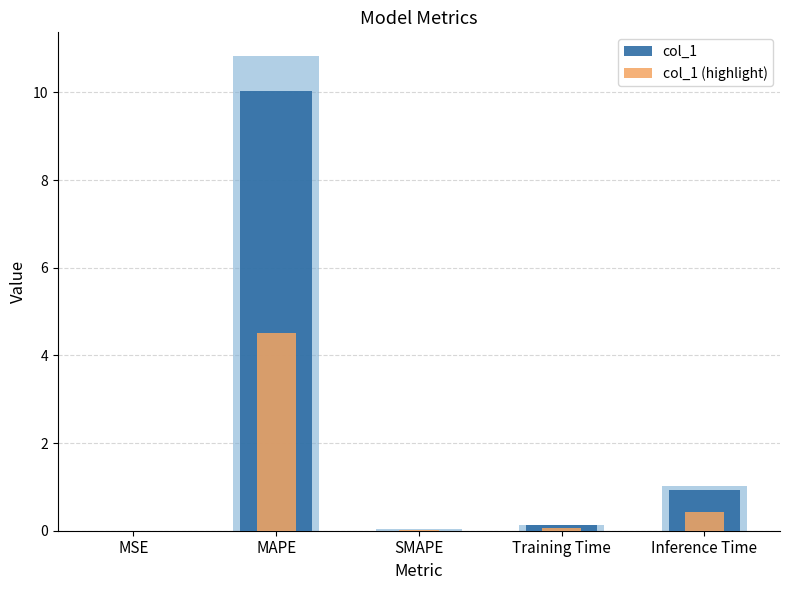

Rank the series at Training Time from highest to lowest value.

col_1, col_1 (highlight)